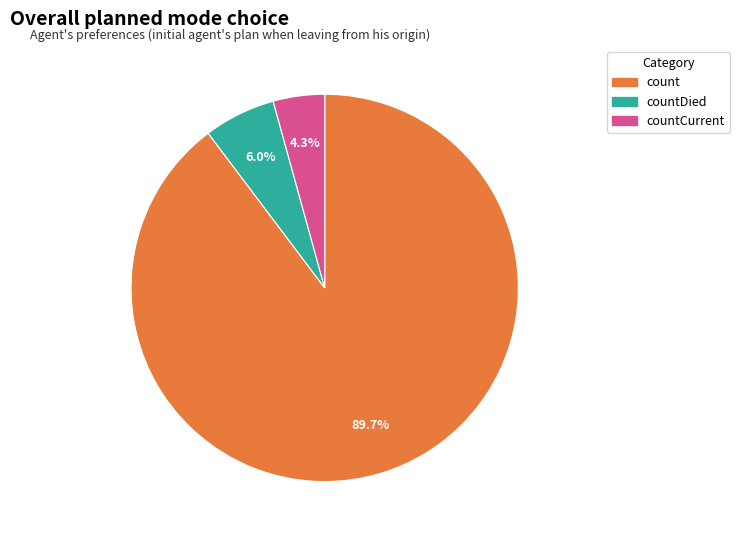

To the nearest percent, what is the combined percentage of countCurrent and countDied?

10%